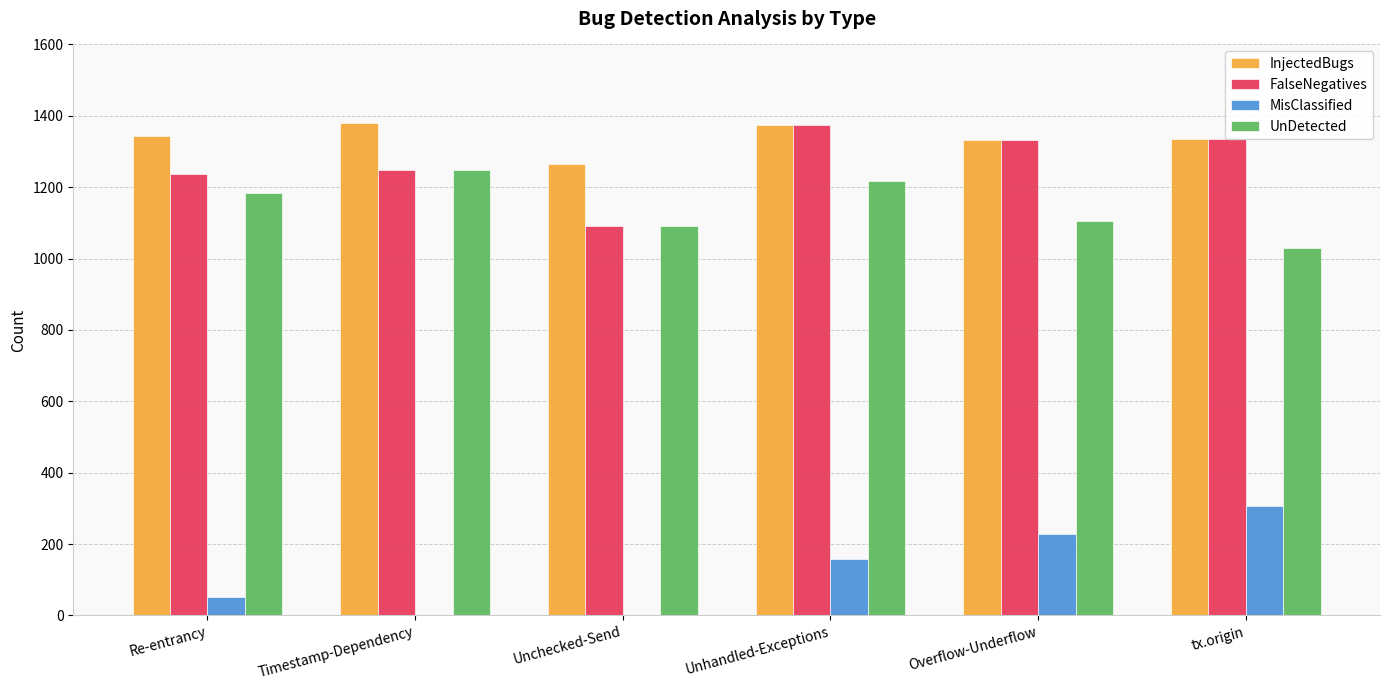

True or false: UnDetected has a value of 1092 at Unchecked-Send.

True